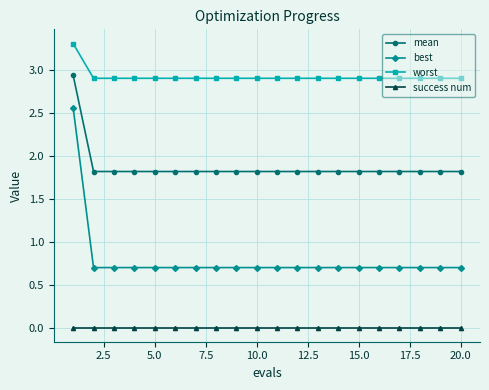

True or false: worst and success num intersect in this chart.

False